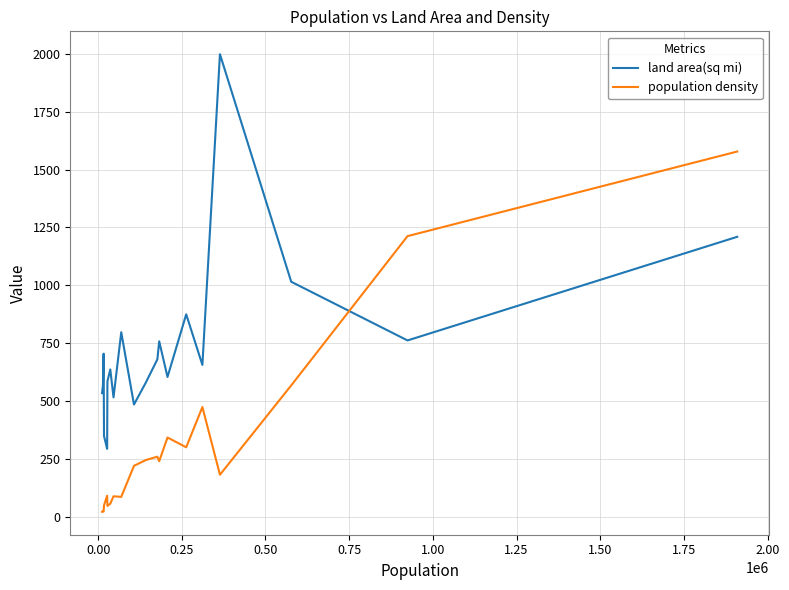

Which series has the largest total across all categories?

land area(sq mi)